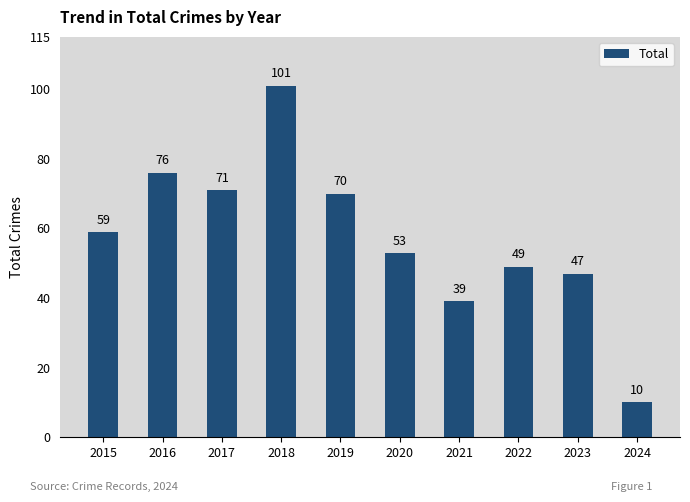

Is it true that the value at 2016 is 76?

True